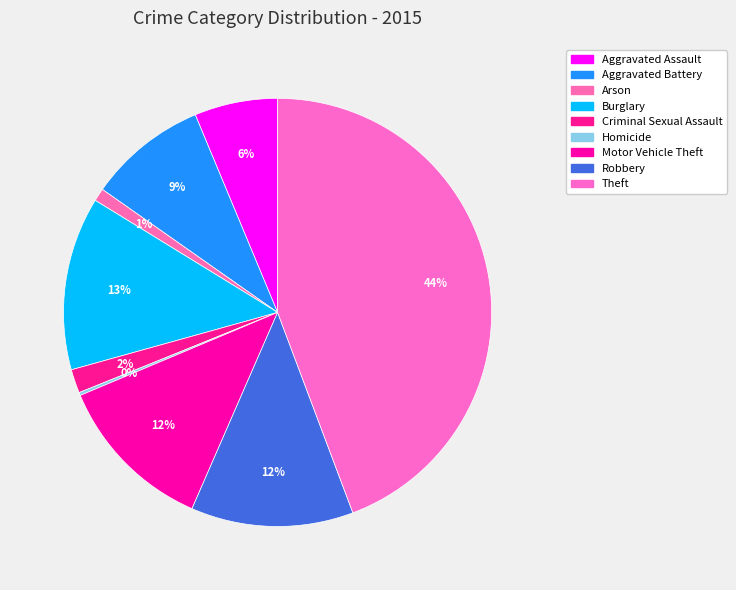

The Theft slice represents 56% of the pie. True or false?

False